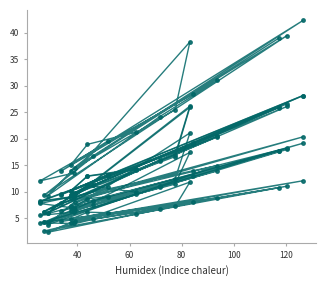

Count the number of data series in this chart.

6